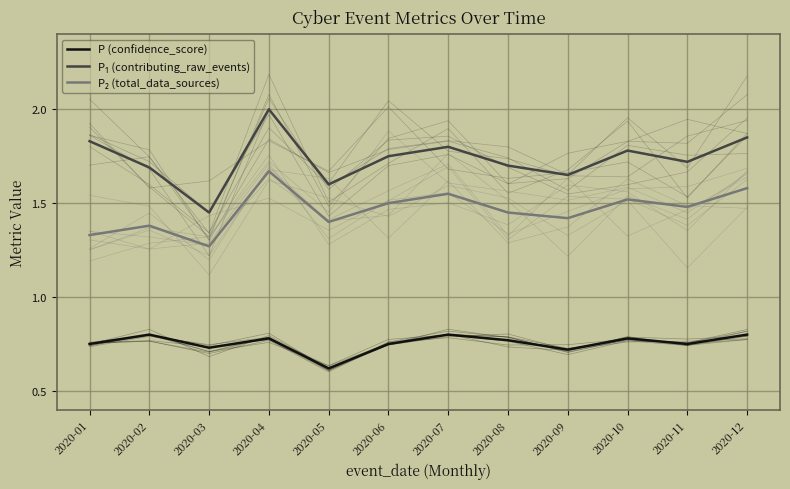

True or false: P (confidence_score) has more than 2 points higher than both neighbors.

True